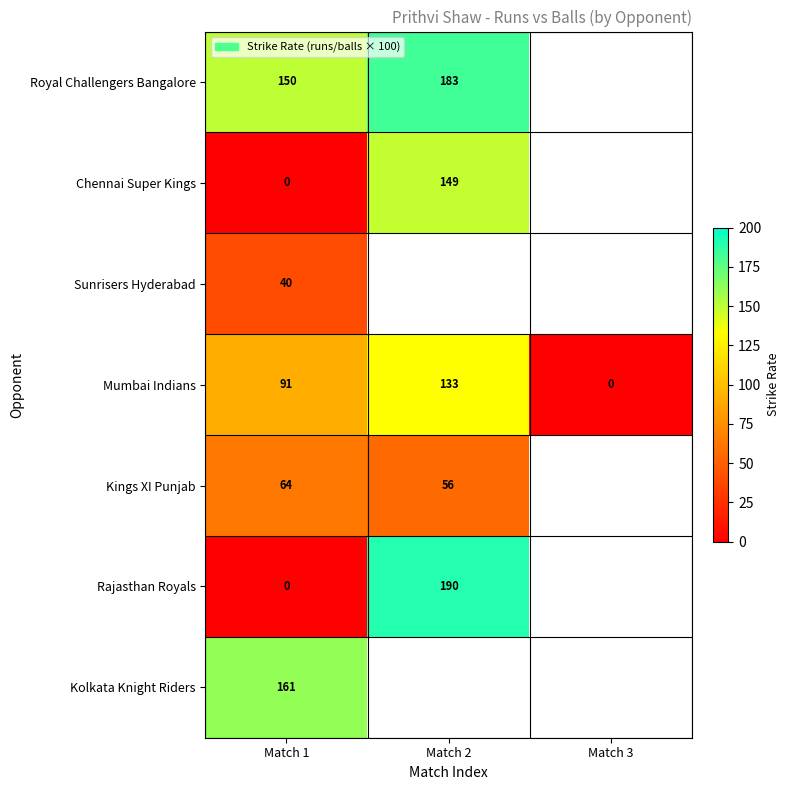

The value of Mumbai Indians at Match 3 is -50.1. True or false?

False